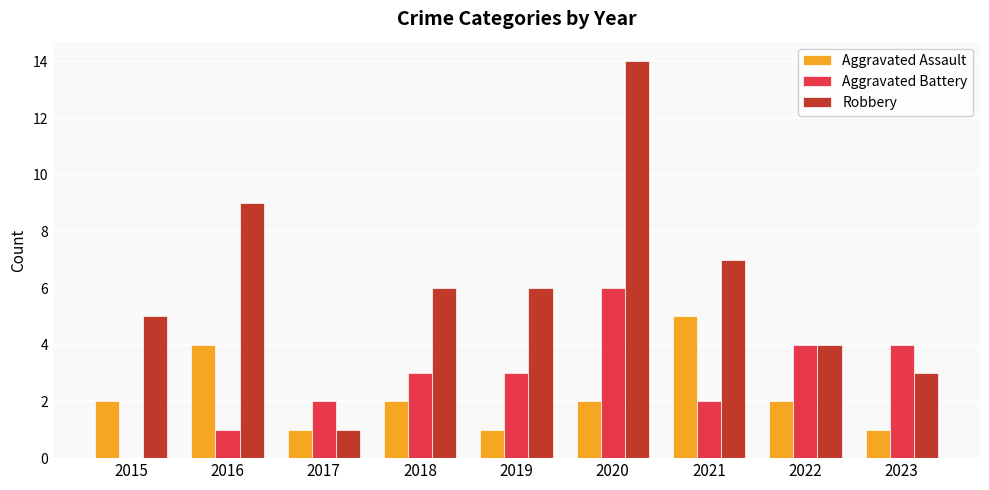

Are the bars horizontal?

No